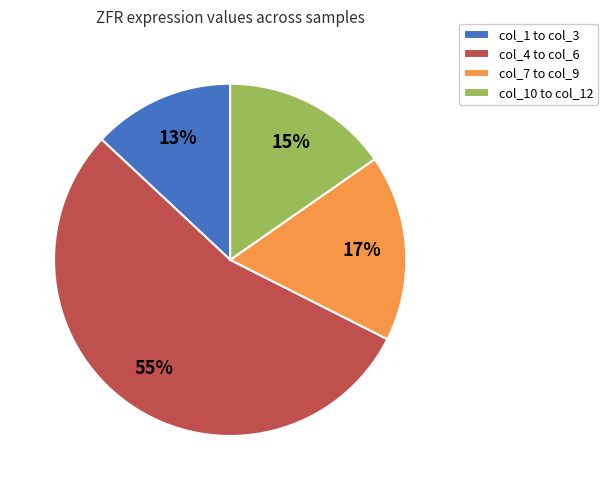

How many segments does this pie chart have?

4